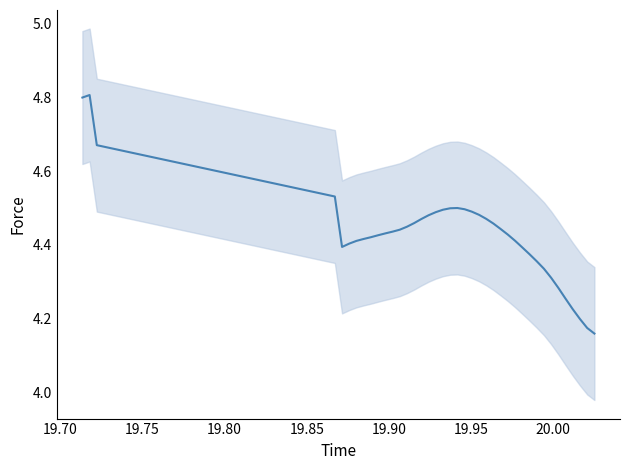

Count the values in the range 4 to 5.

40